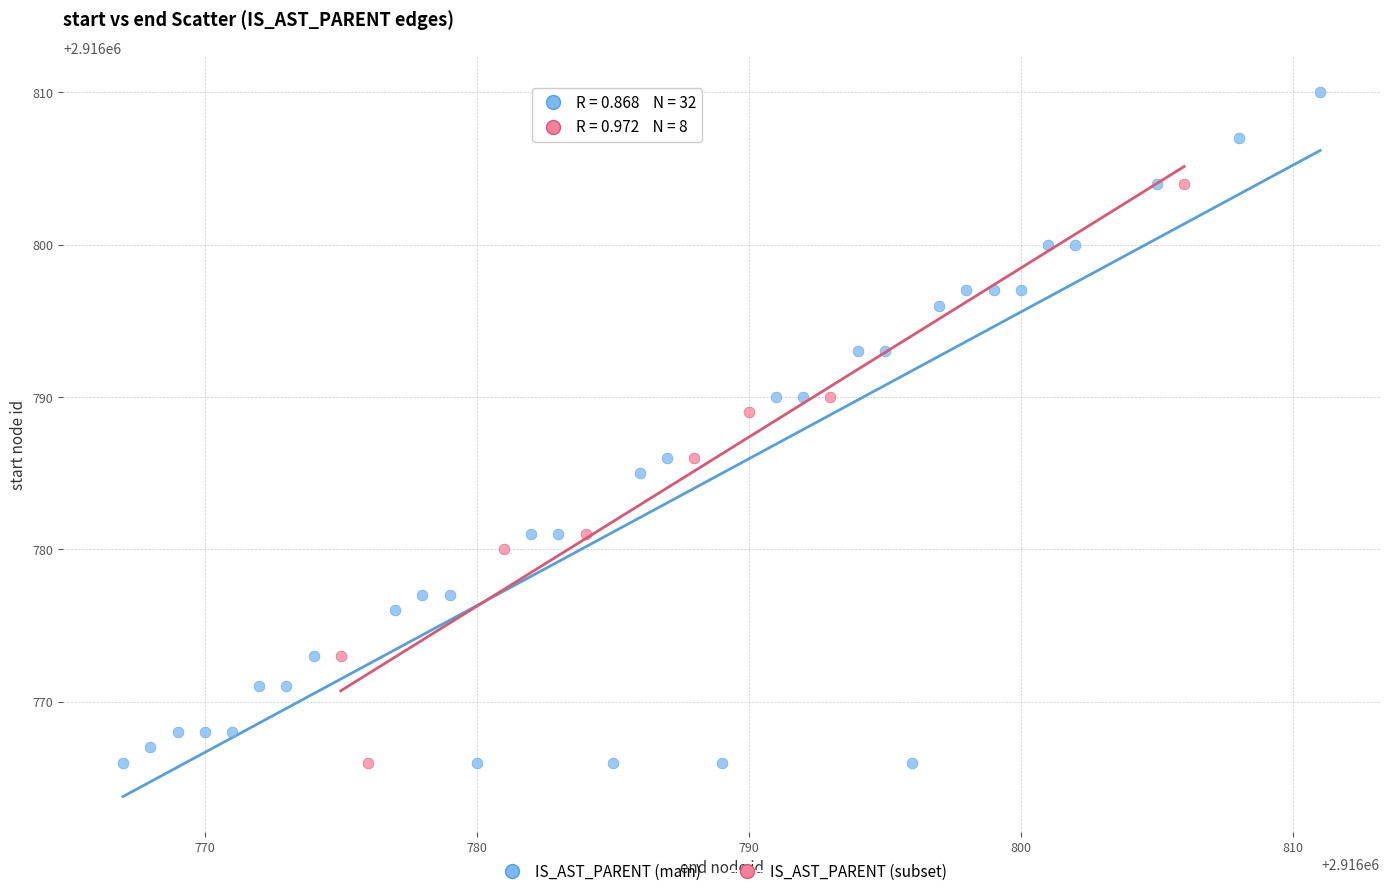

Which series contains the highest Y value?

IS_AST_PARENT (main)